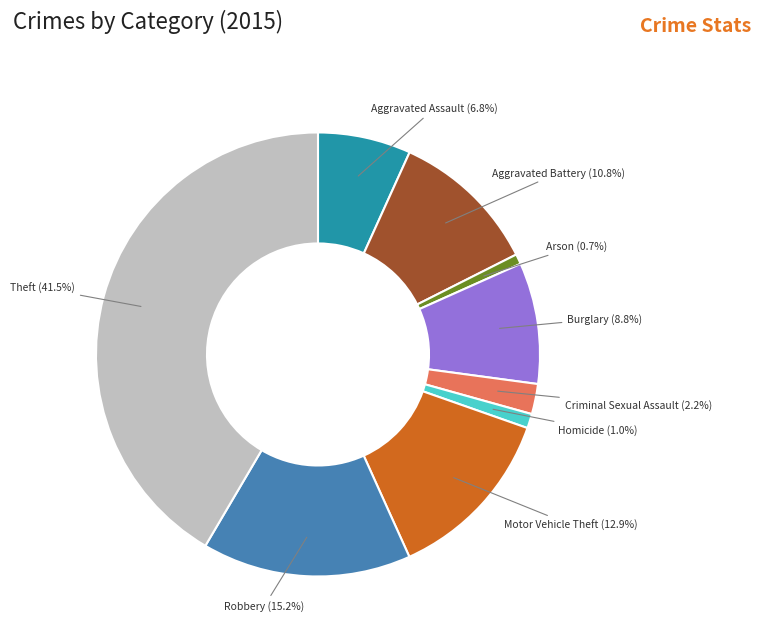

Combined, do Motor Vehicle Theft and Arson account for over 50%?

No